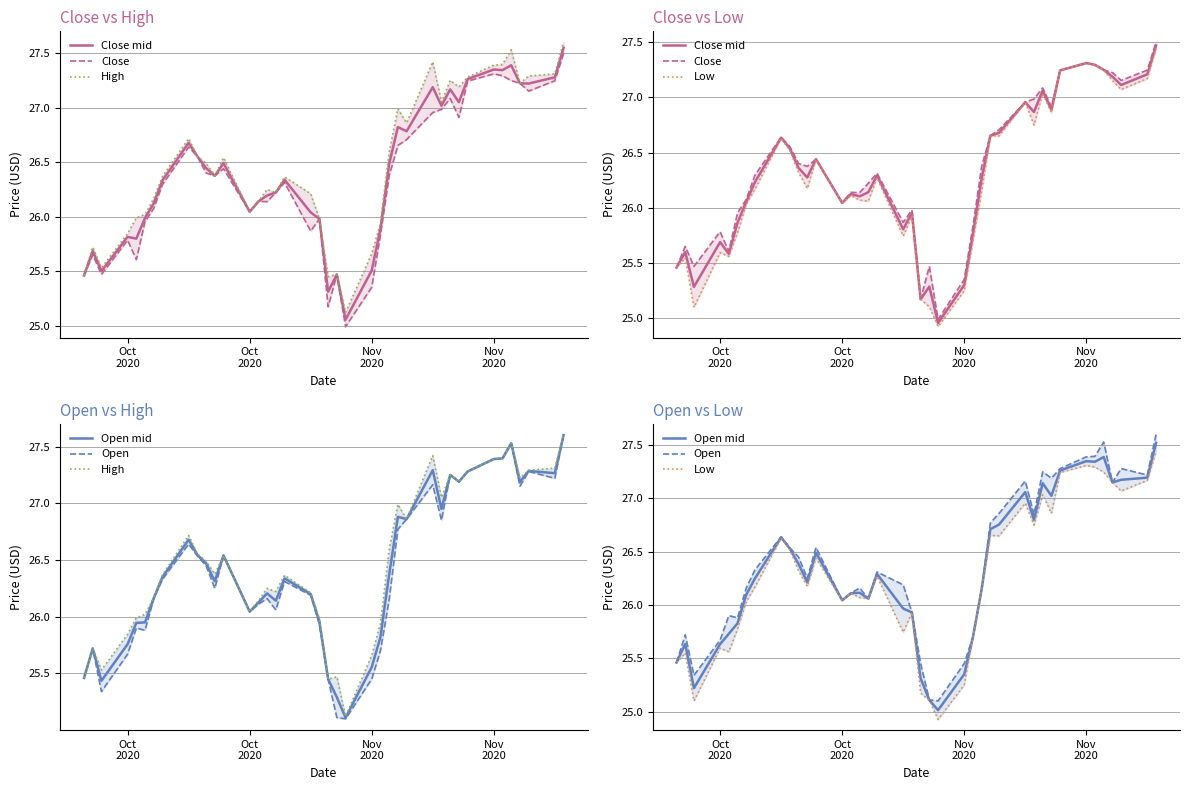

How many values in the Close mid series exceed 26?

27